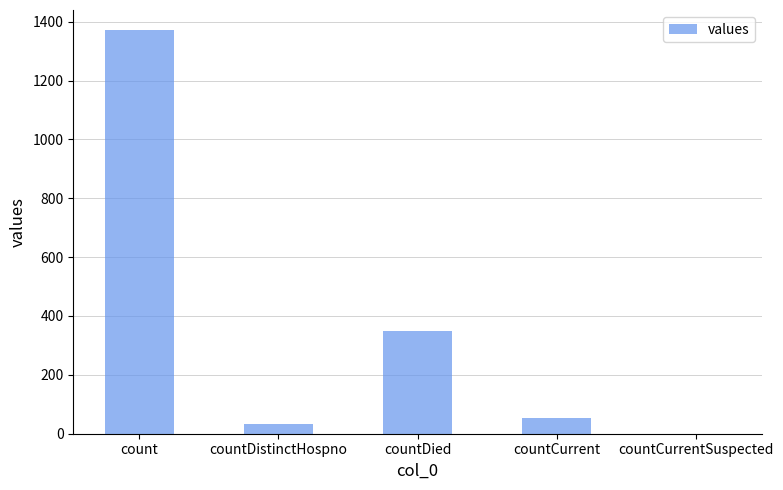

Are the bars horizontal?

No